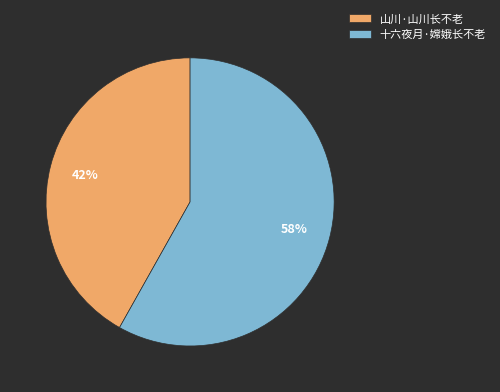

The 十六夜月·嫦娥长不老 slice represents 58% of the pie. True or false?

True